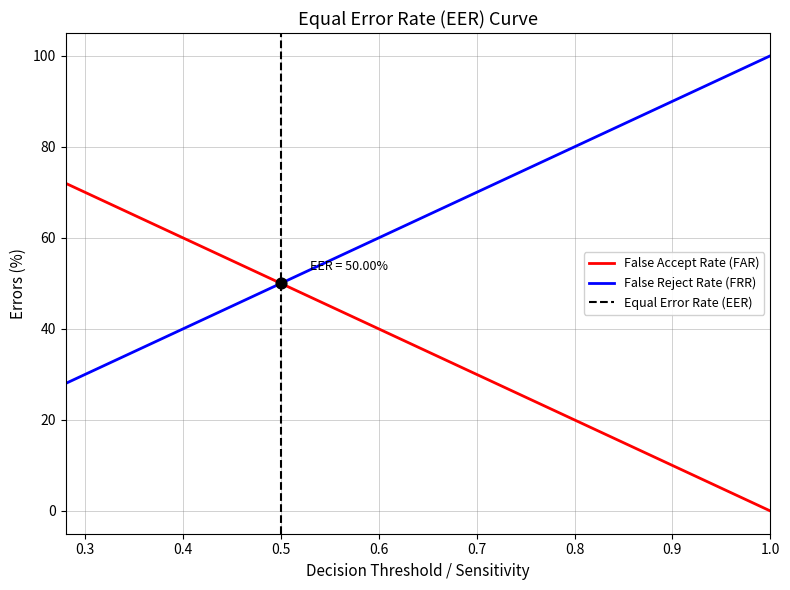

At how many categories does at least one series exceed 58?

34